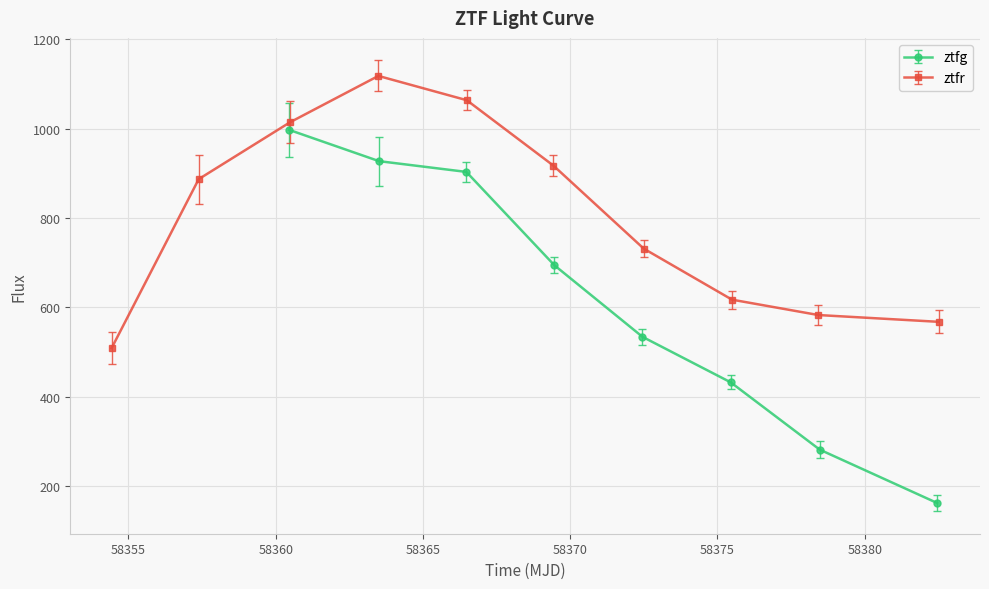

What is the maximum value for ztfg?

997.7